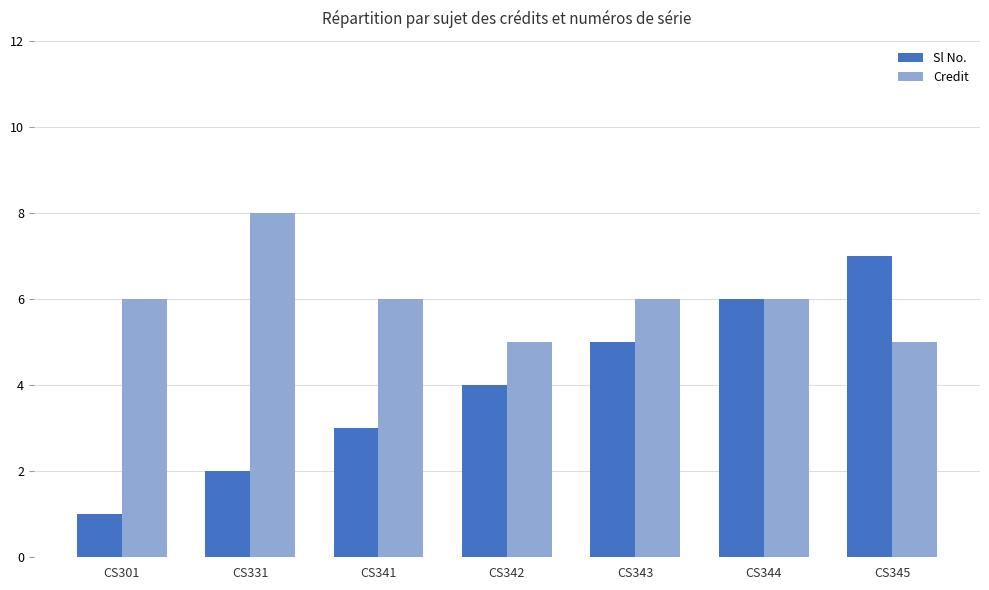

What is the sum of the Sl No. values at CS343 and CS344?

11